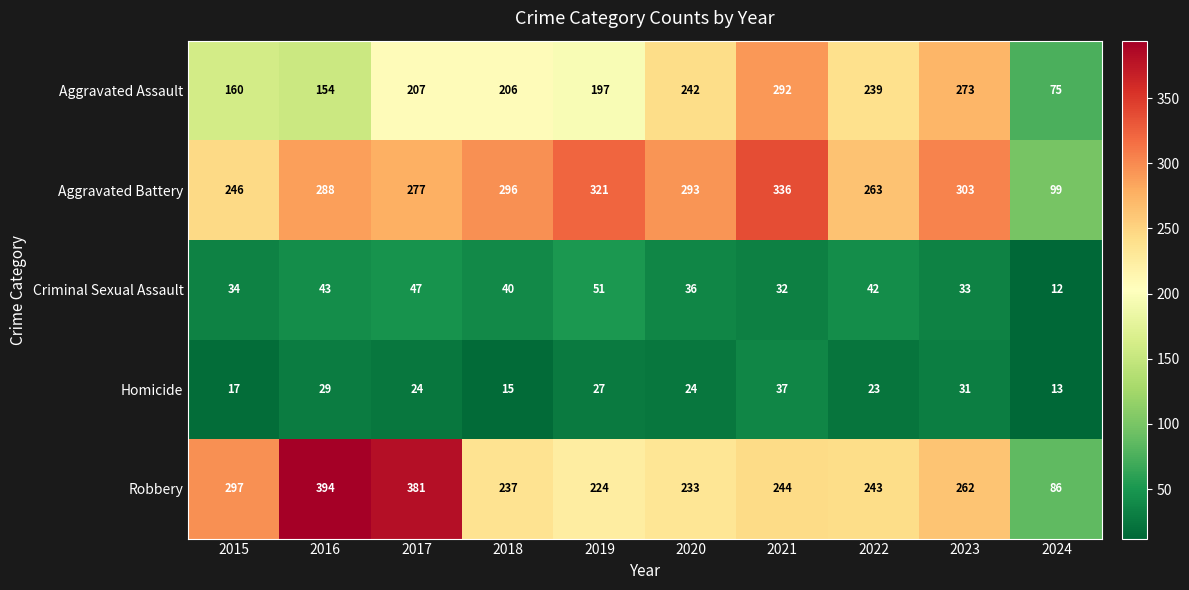

At which category is the sum across all series the highest?

2021